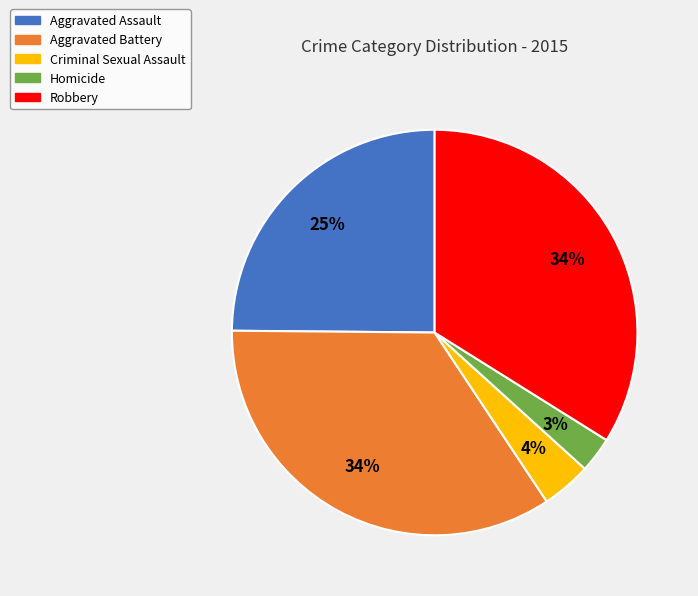

Count the number of slices in the pie.

5